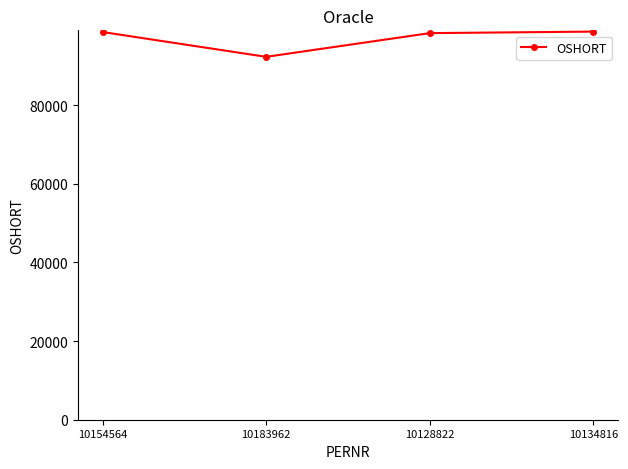

How many lines are shown in the chart?

1